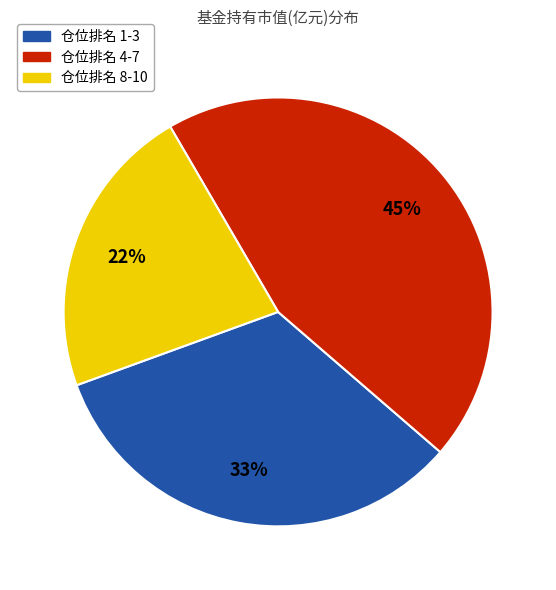

Is there any slice that represents more than half of the pie?

No